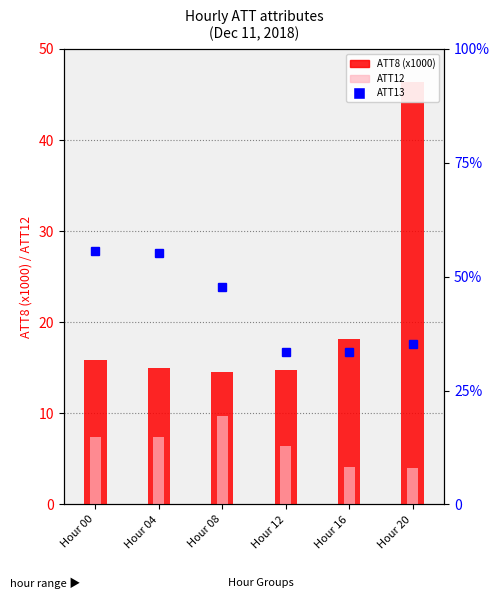

Rank the categories by ATT8 (x1000) value from highest to lowest.

Hour 20, Hour 16, Hour 00, Hour 04, Hour 12, Hour 08